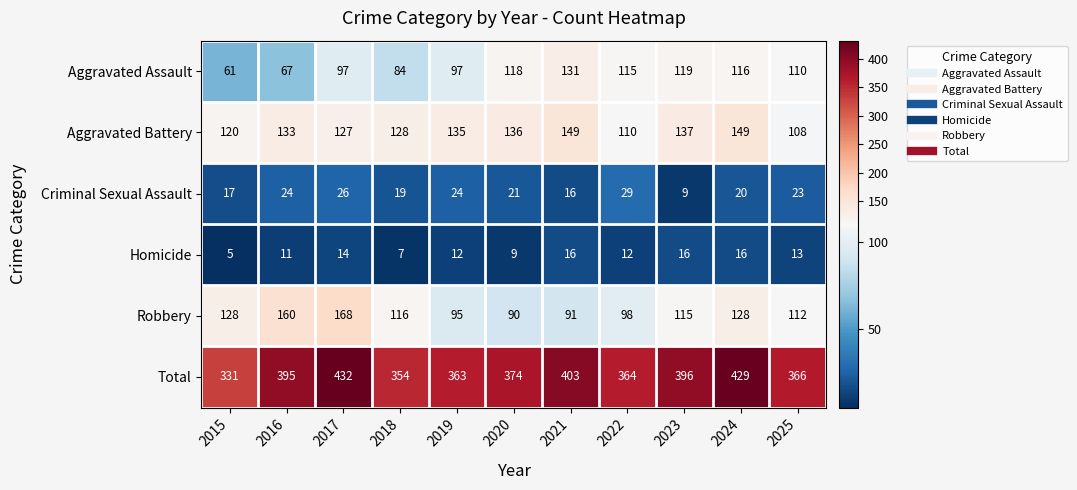

Between 2021 and 2023, which series saw the biggest shift?

Robbery